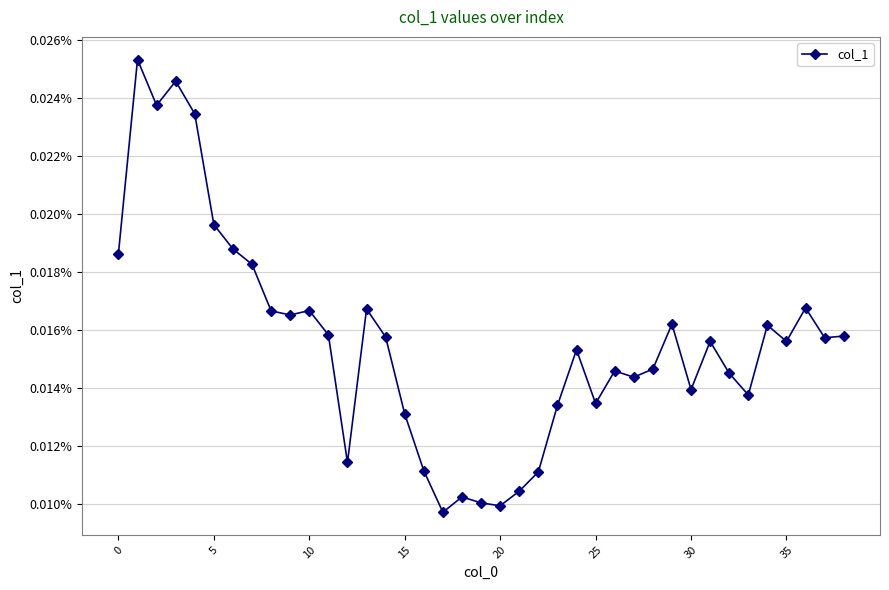

How many distinct data groups are displayed?

1